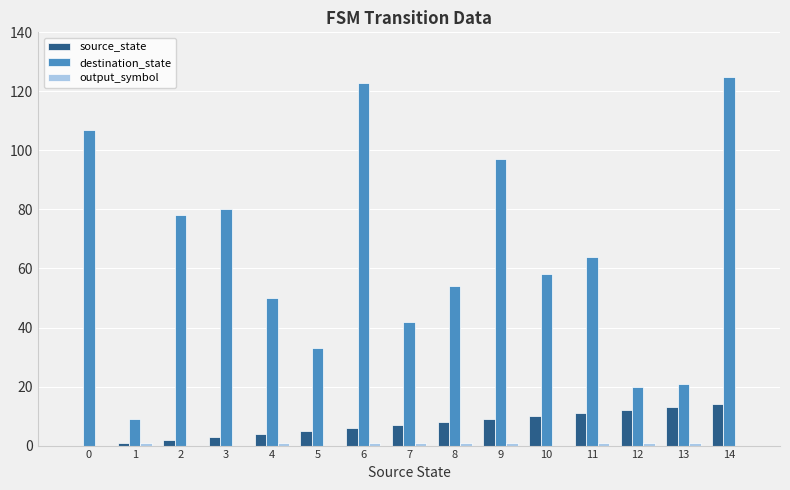

Between 6 and 9, which series saw the biggest shift?

destination_state